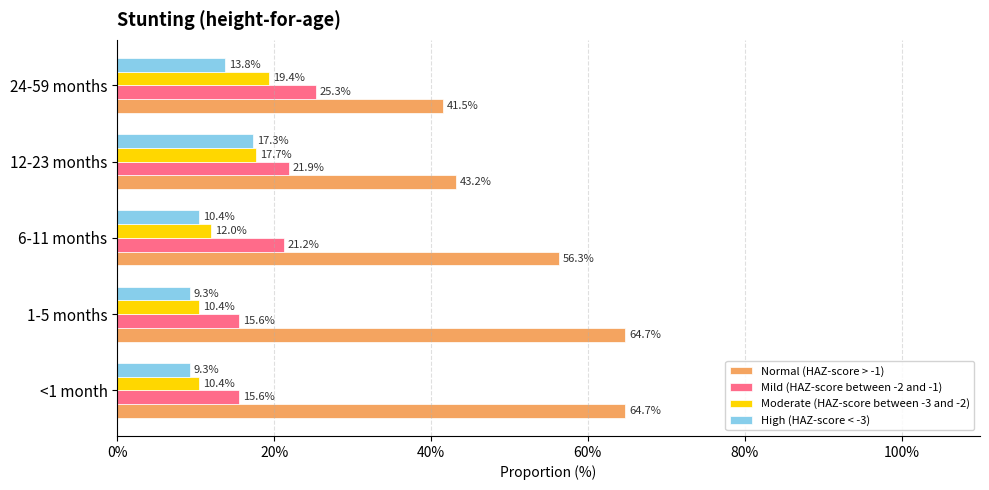

What is the highest value of the Normal (HAZ-score > -1) series?

64.7